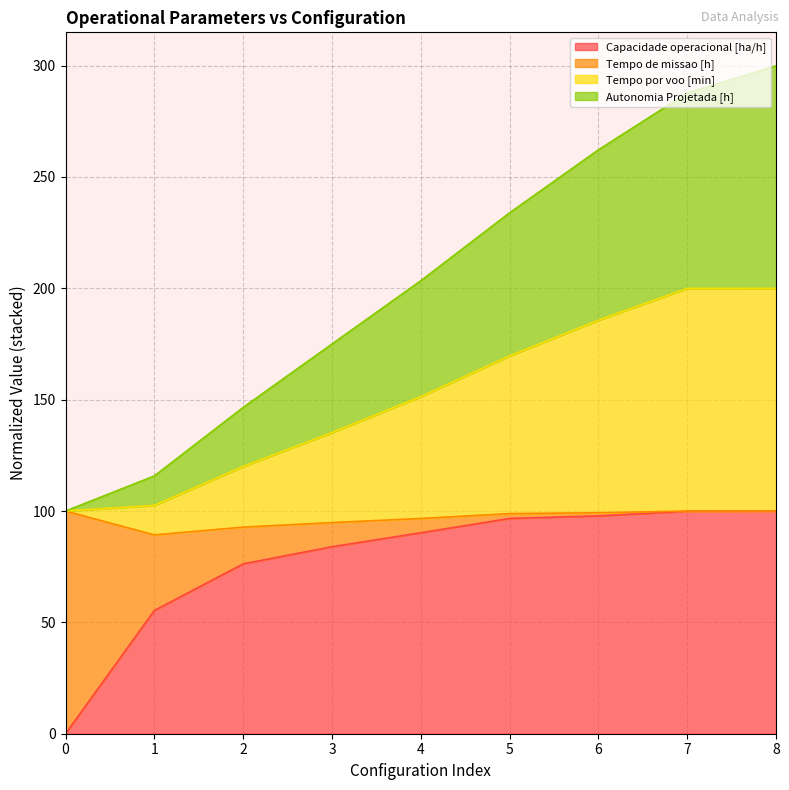

What is the total value across all series at 2?

146.5